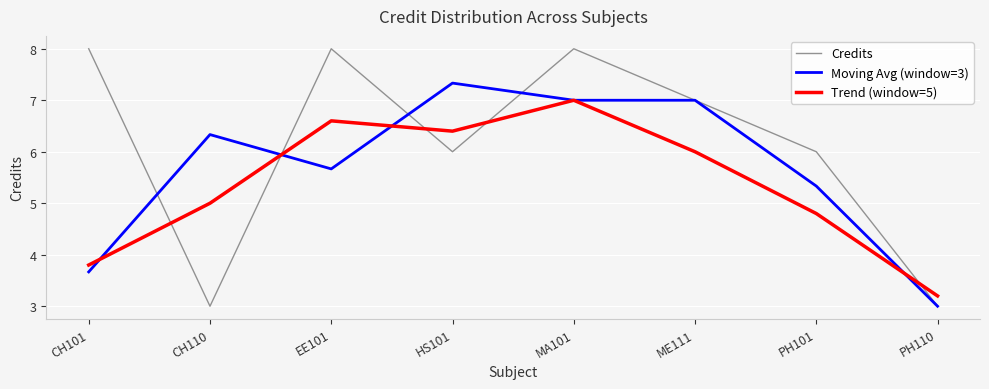

What is the difference between the highest and lowest values at HS101?

1.3